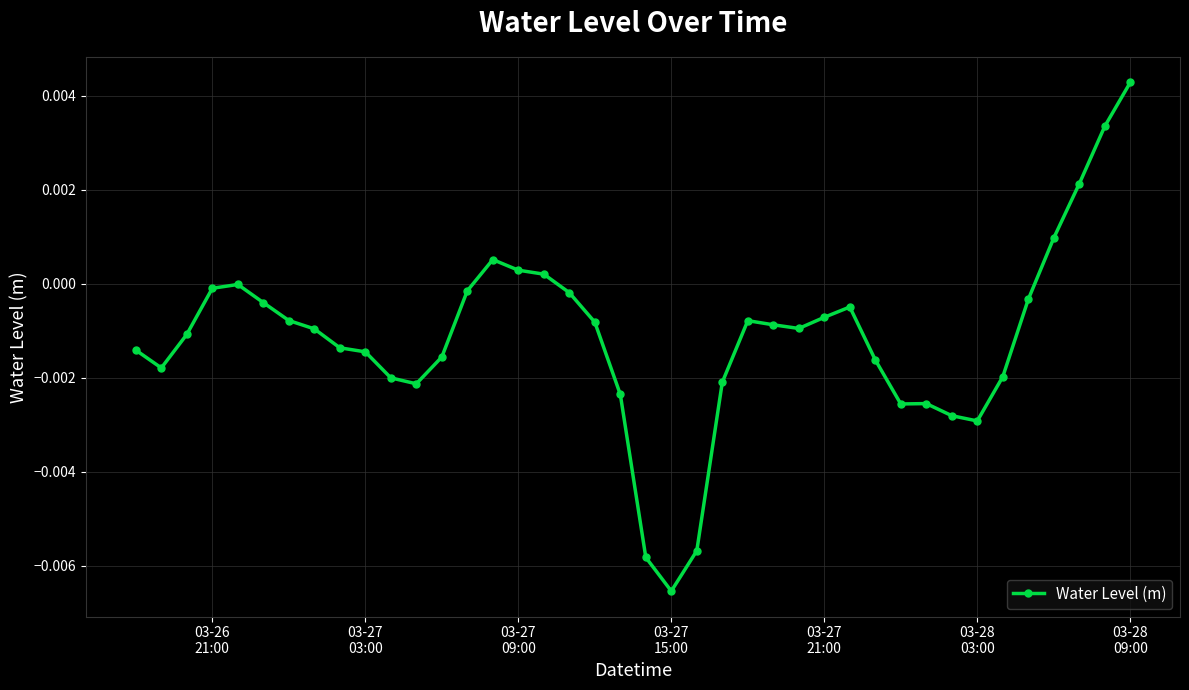

True or false: there are more than 2 points higher than both neighbors.

True